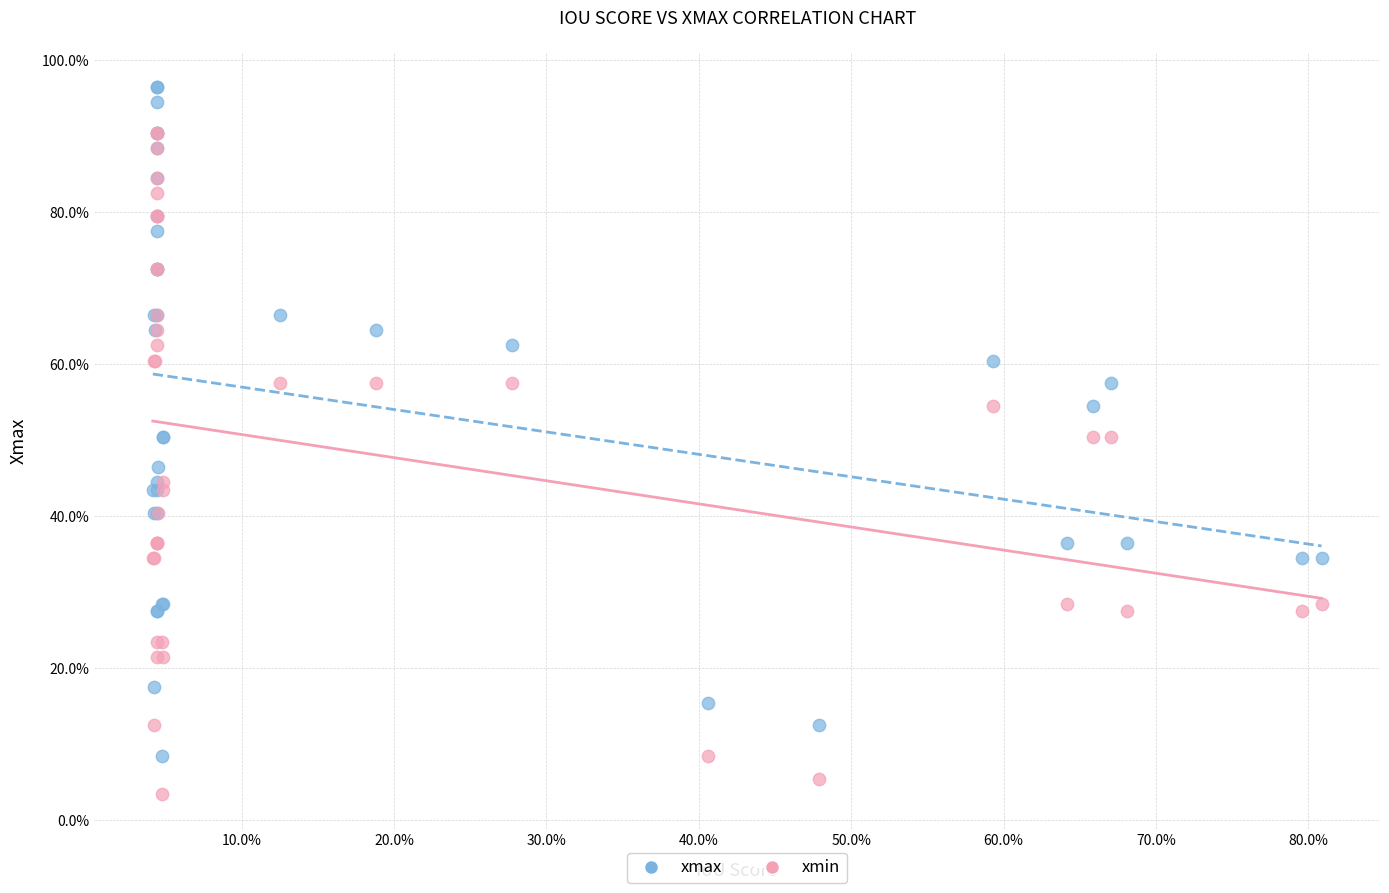

What are all the series names shown in the legend?

xmax, xmin